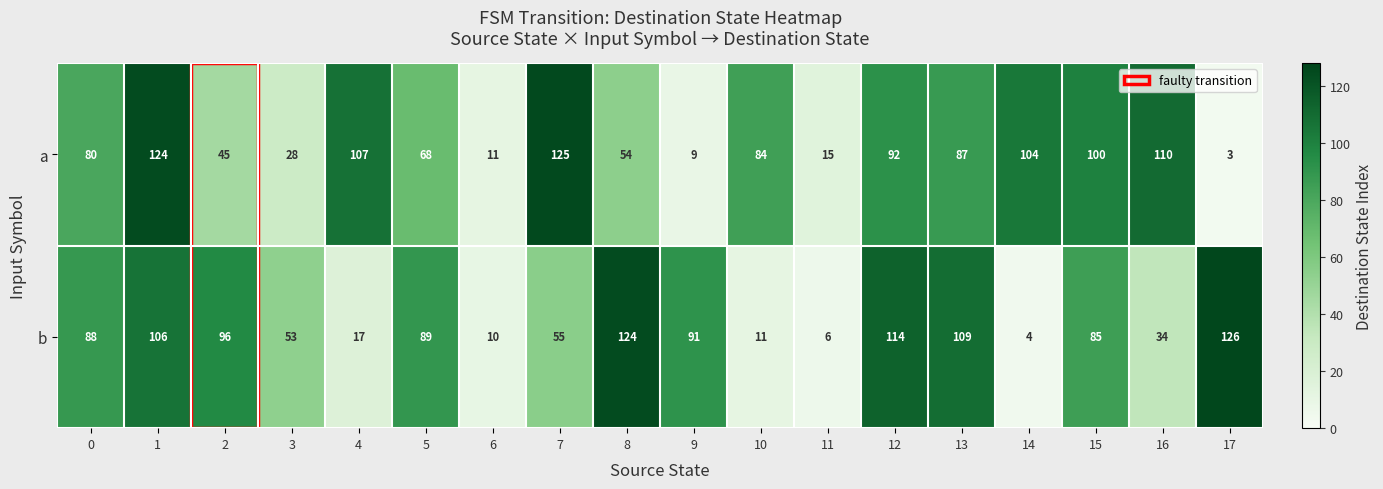

Count the number of categories in the chart.

18